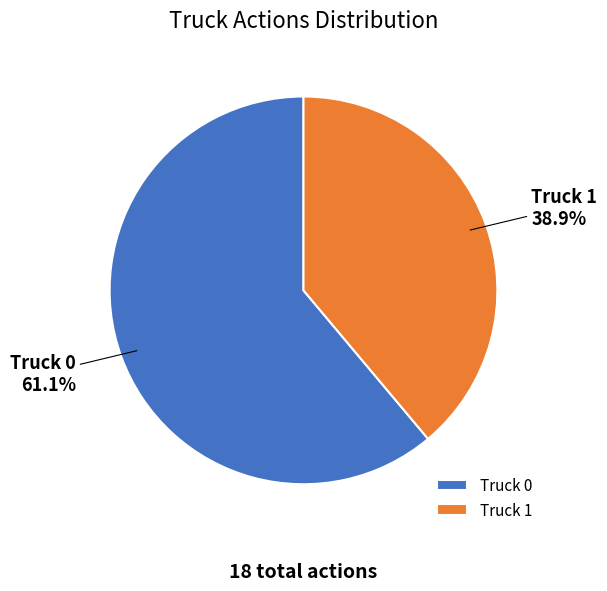

The Truck 1 slice represents 52% of the pie. True or false?

False